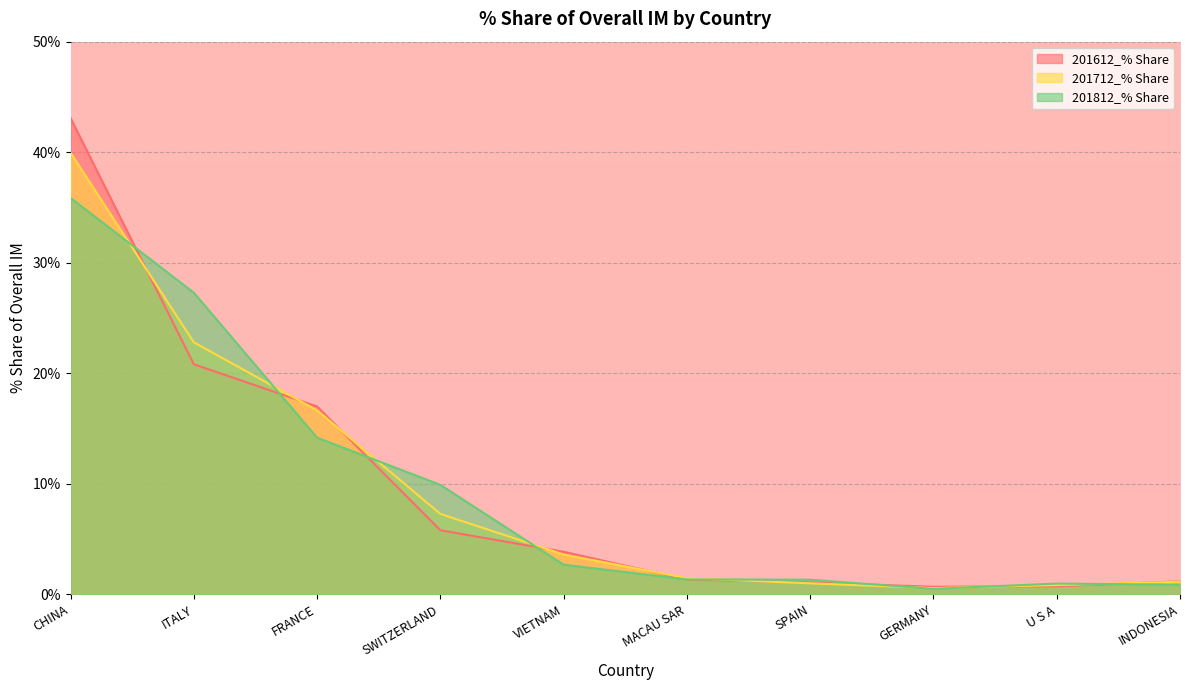

What is the difference between the second highest and second lowest values in the 201812_% Share series?

26.4